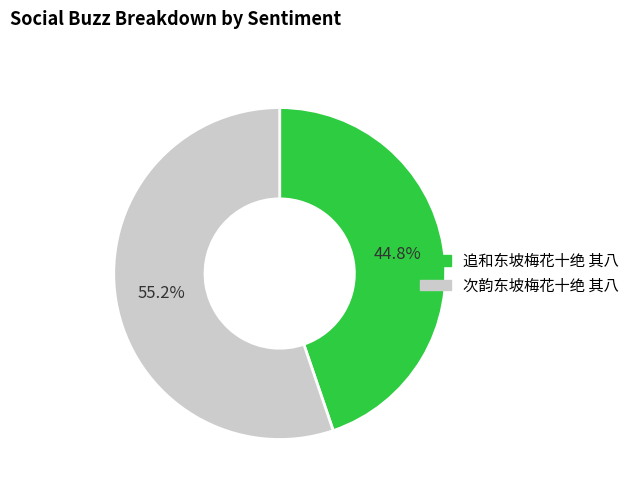

True or false: 追和东坡梅花十绝 其八 accounts for 55% of the total.

False